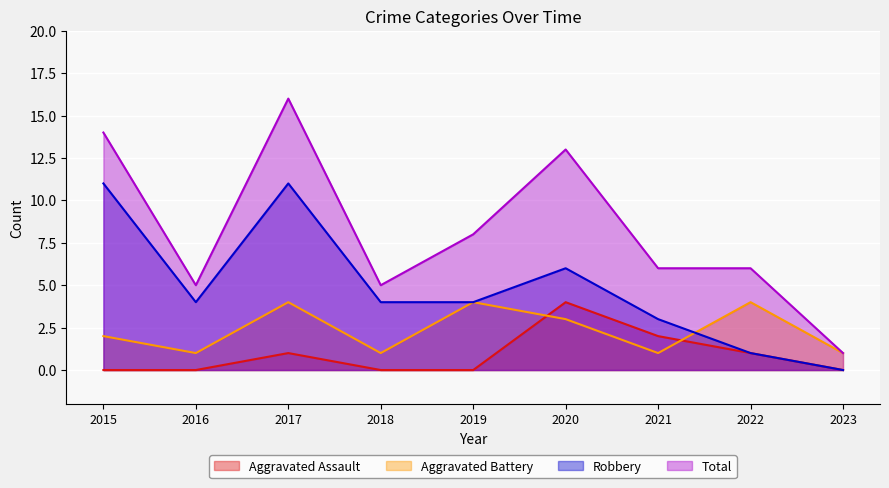

Reading right to left, list all the values displayed in this chart.

Aggravated Assault: 2023=0	2022=1	2021=2	2020=4	2019=0	2018=0	2017=1	2016=0	2015=0
Aggravated Battery: 2023=1	2022=4	2021=1	2020=3	2019=4	2018=1	2017=4	2016=1	2015=2
Robbery: 2023=0	2022=1	2021=3	2020=6	2019=4	2018=4	2017=11	2016=4	2015=11
Total: 2023=1	2022=6	2021=6	2020=13	2019=8	2018=5	2017=16	2016=5	2015=14